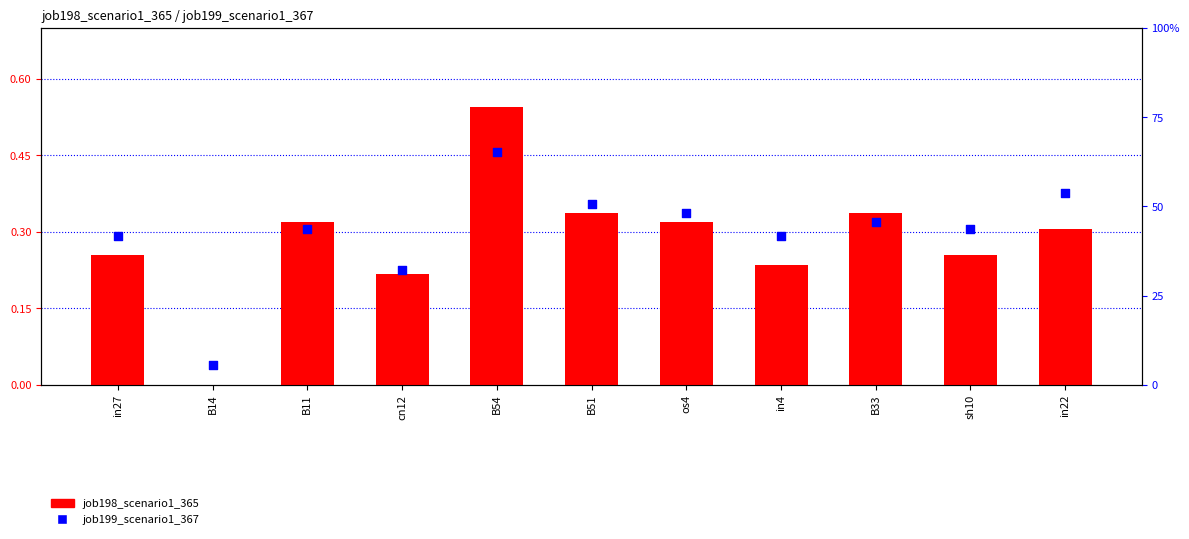

At how many categories does at least one series exceed 0?

11